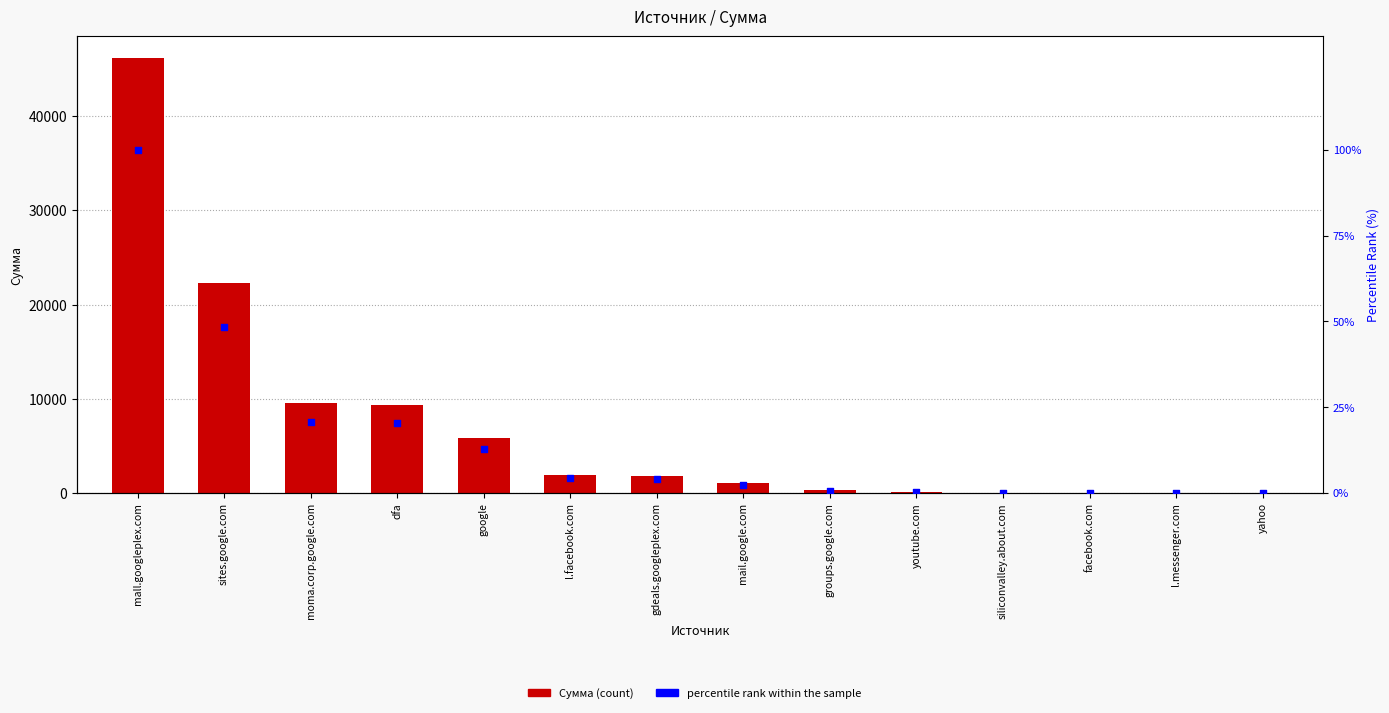

Which series reaches the maximum Y coordinate?

Сумма